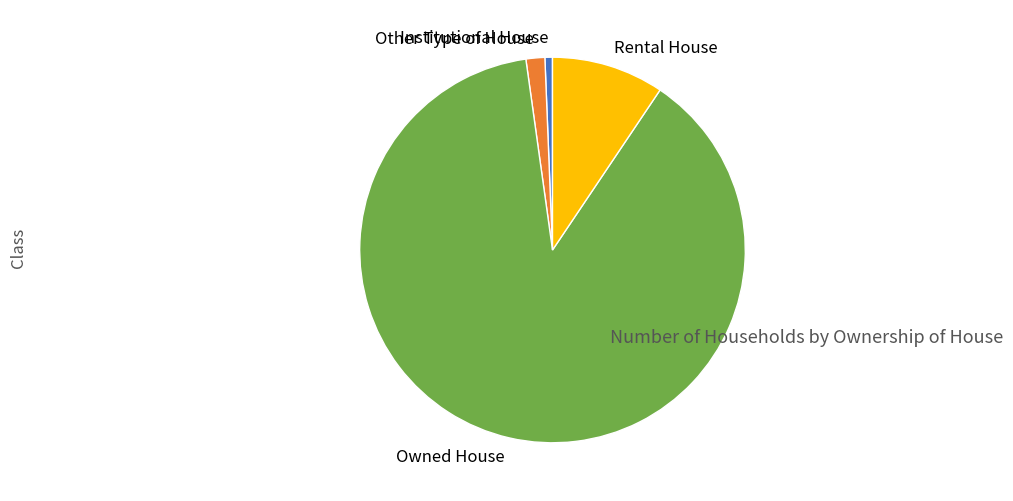

Combined, do Other Type of House and Rental House account for over 50%?

No